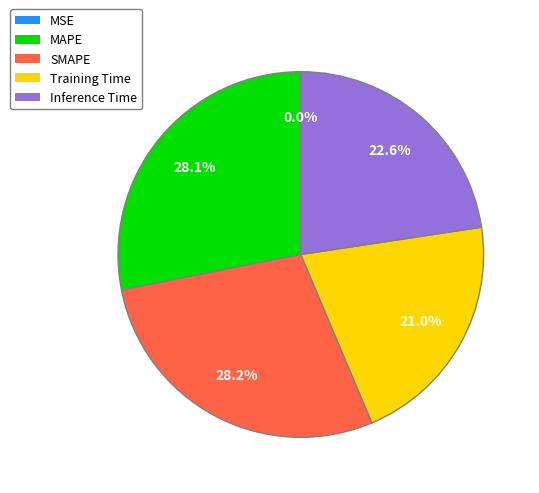

Combined, what portion of the pie is MAPE and SMAPE?

56.4%